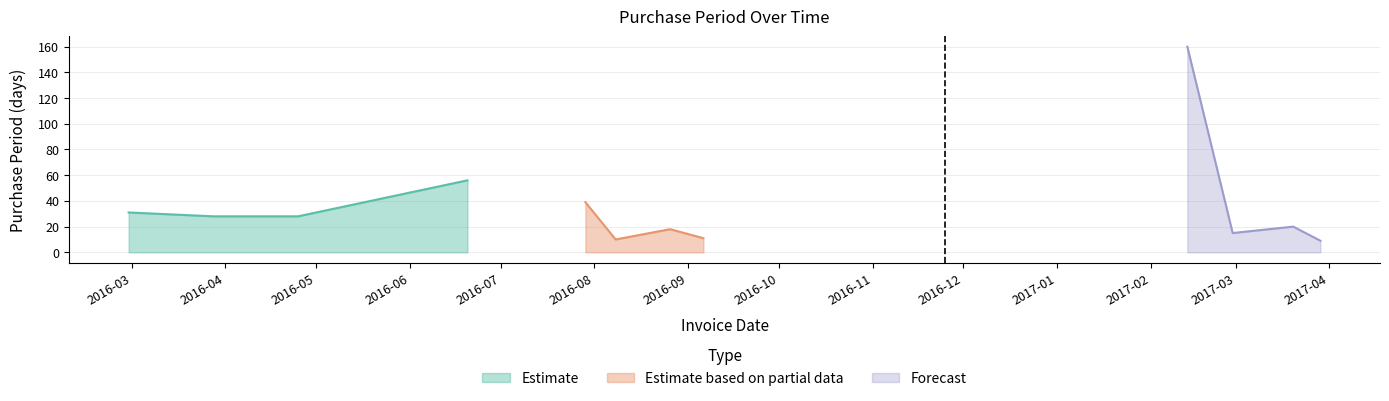

True or false: the data shows 46 at 2016-04-25.

False